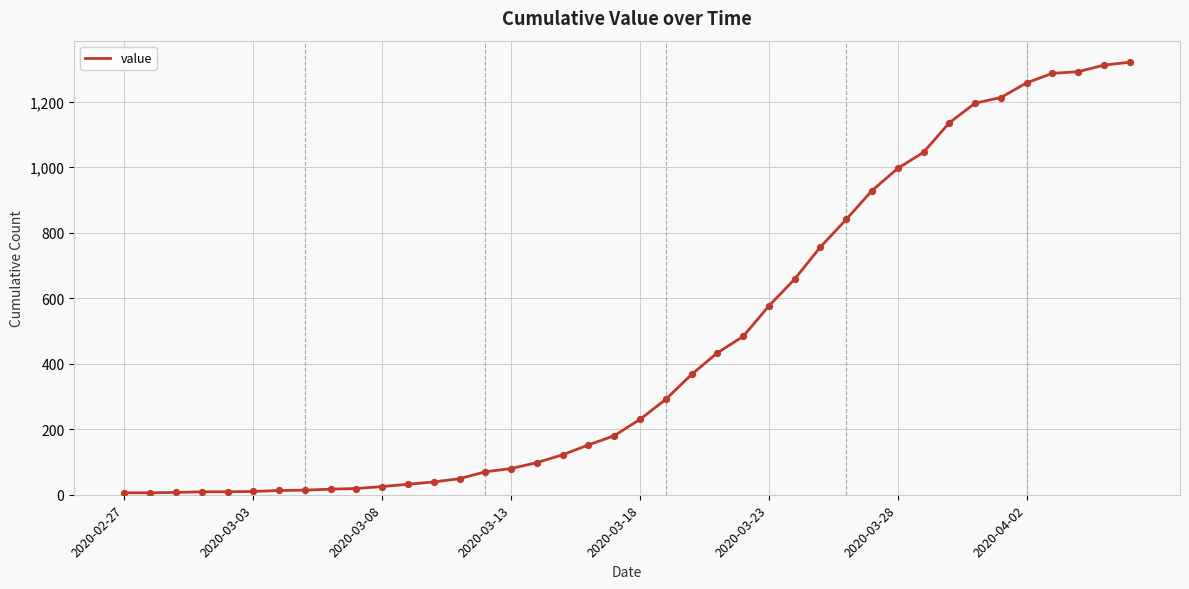

What is the maximum value shown in the chart?

1320